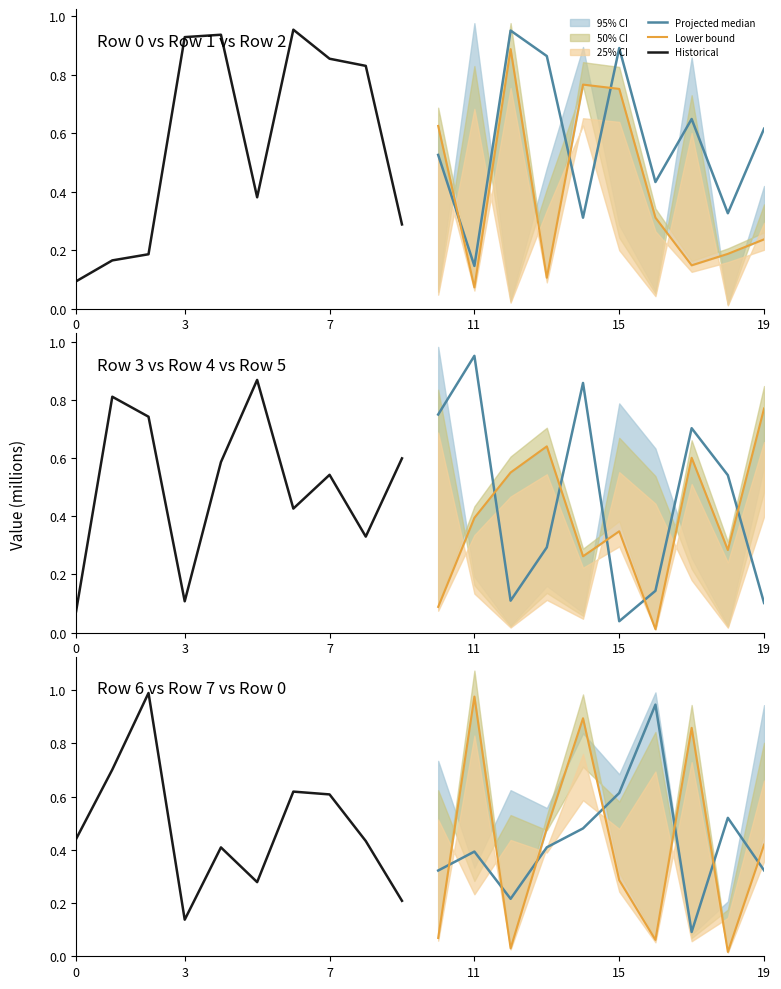

True or false: Lower bound and Historical cross at least once.

True